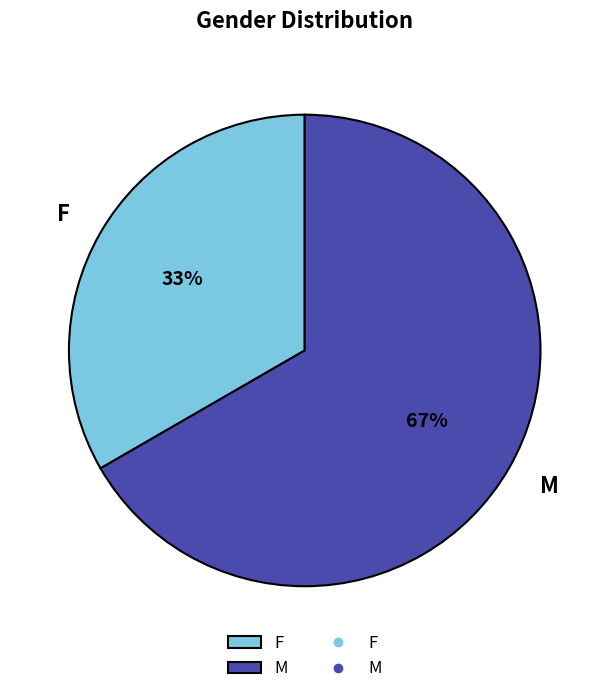

What is the largest slice in the pie chart?

M